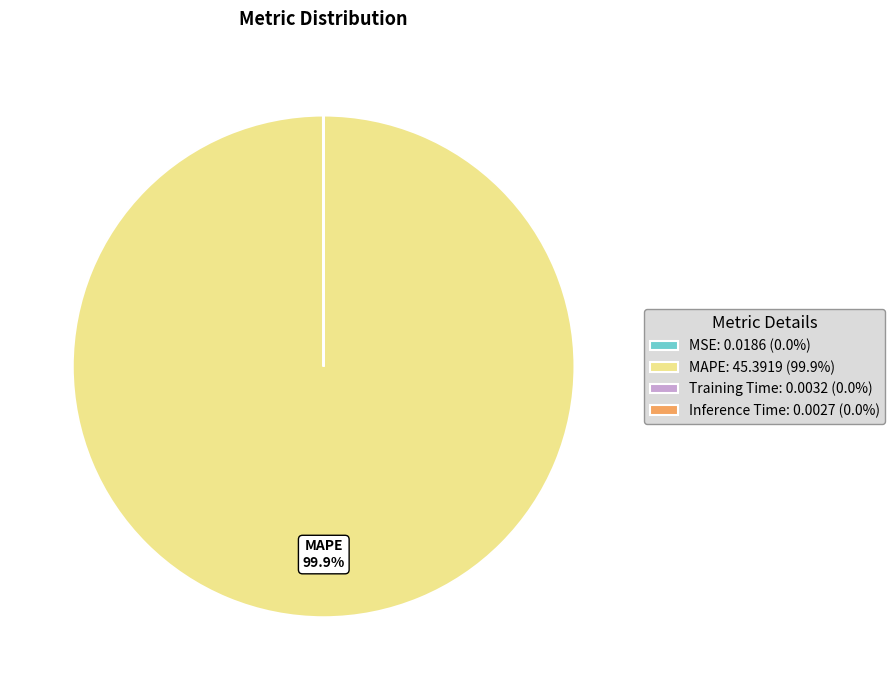

Does any single category account for the majority?

Yes